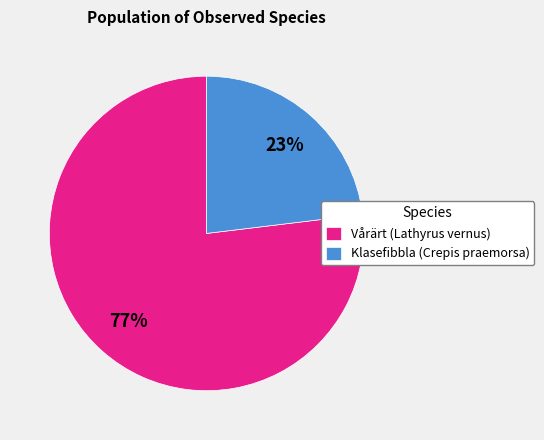

To the nearest percent, what is the average slice percentage?

50%